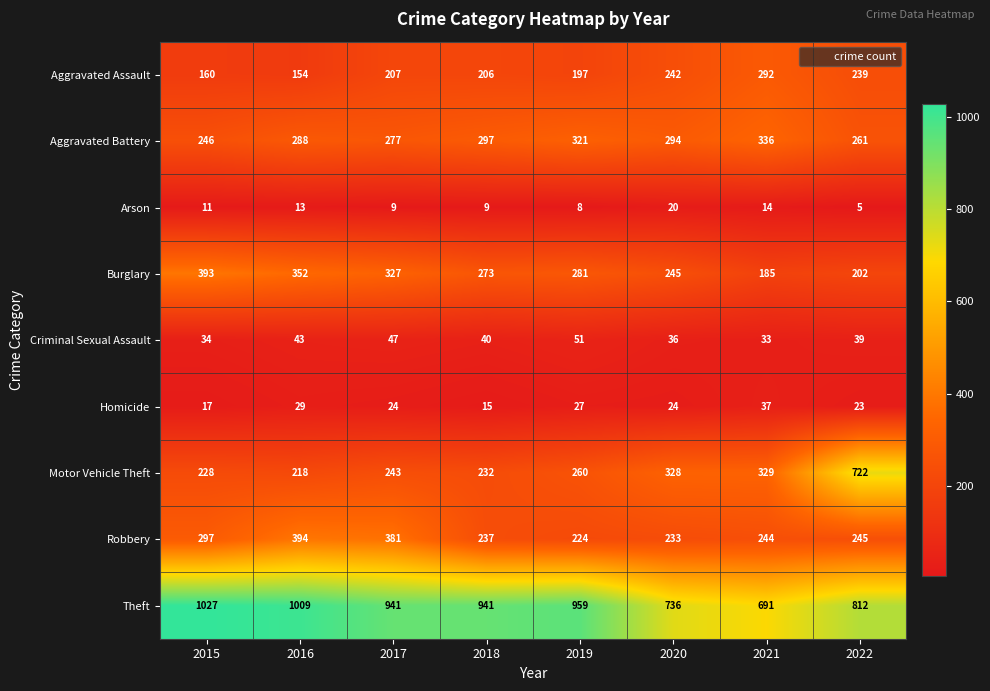

At 2019, list the series in order from smallest to largest.

Arson, Homicide, Criminal Sexual Assault, Aggravated Assault, Robbery, Motor Vehicle Theft, Burglary, Aggravated Battery, Theft